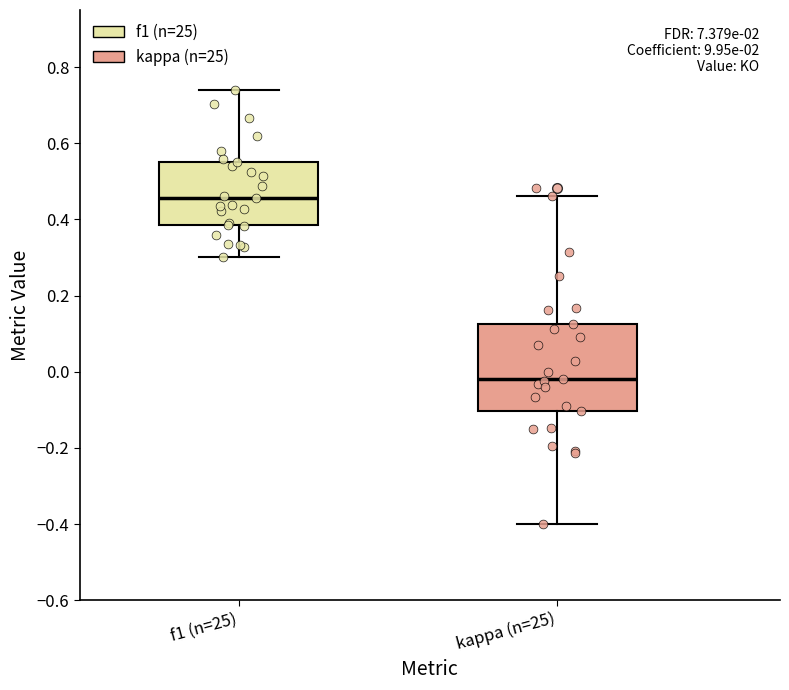

Comparing the boxes themselves (not the whiskers), which one is the tallest?

kappa (n=25)